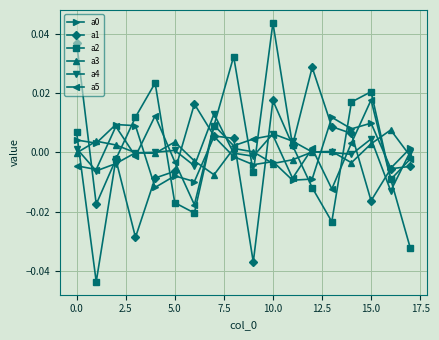

True or false: a4 and a2 intersect in this chart.

True